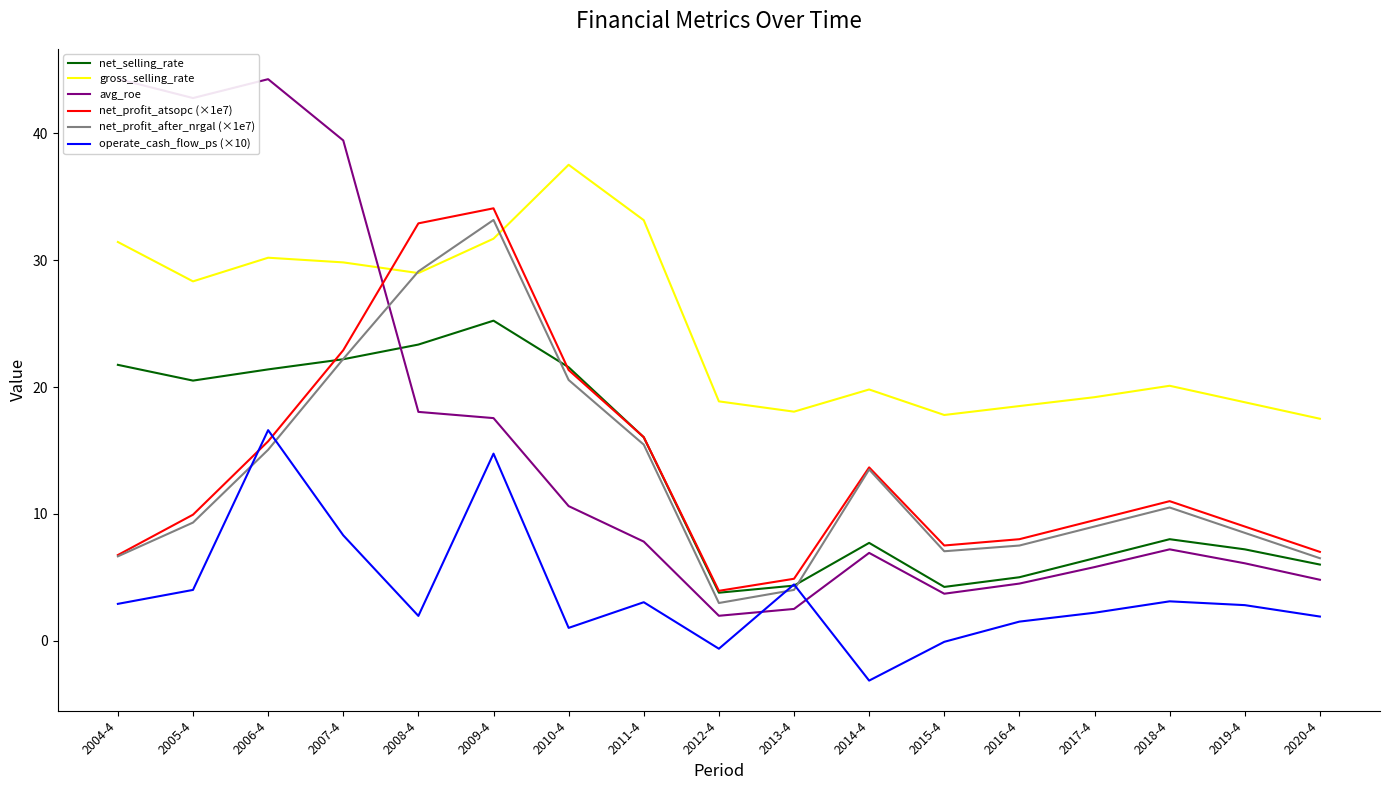

Which series has the largest total across all categories?

gross_selling_rate